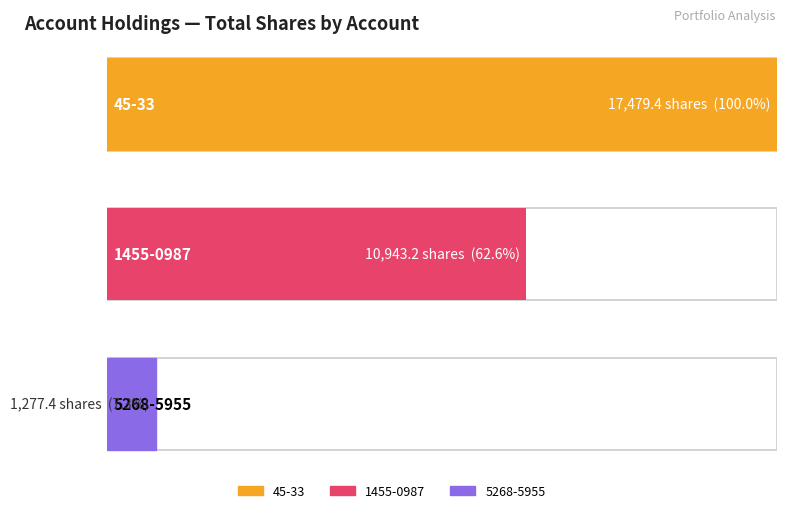

Where is 45-33 nearest to the value 5034?

7